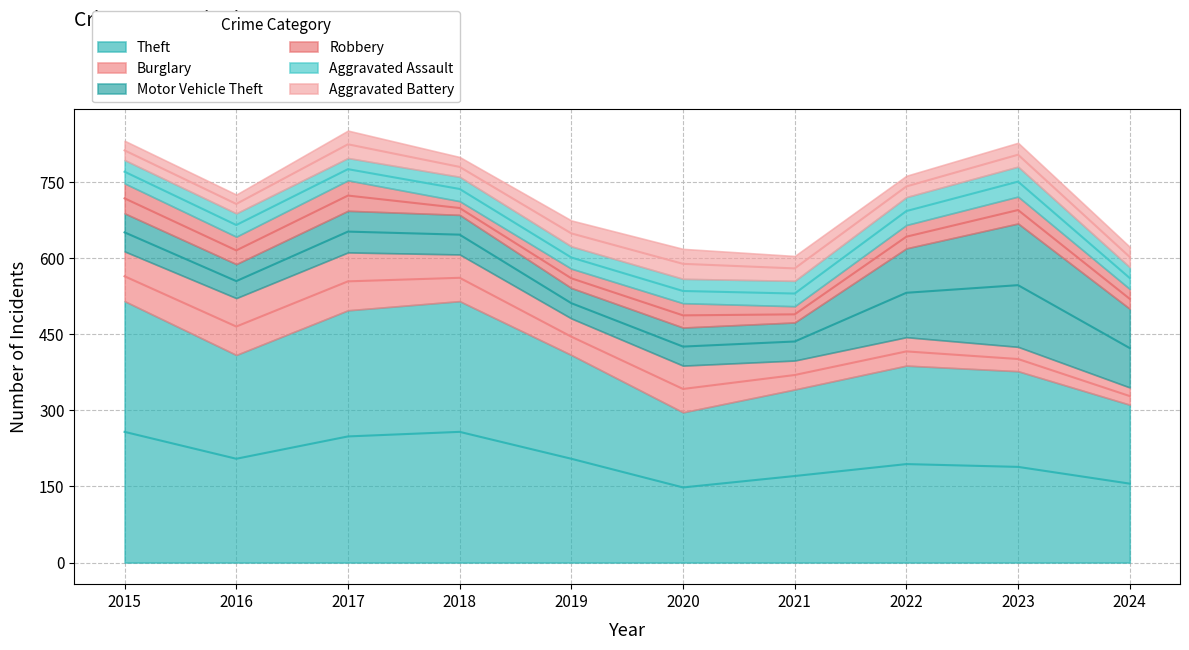

What is the minimum value for Burglary?

34